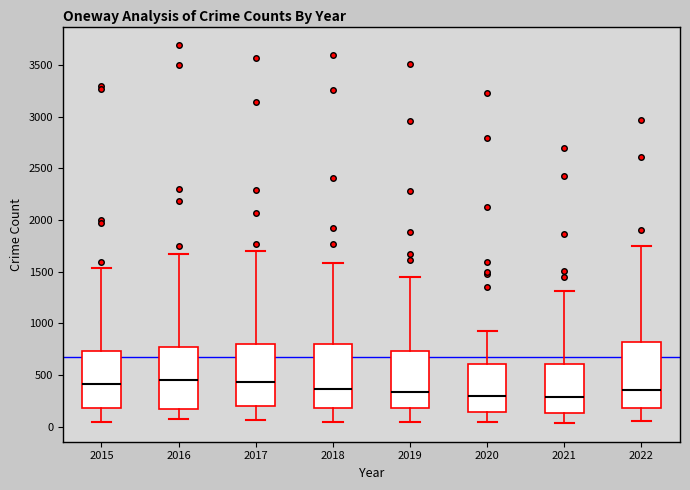

Reading left to right, read every box against the y-axis: the position of its median line, the range the box covers, and the ends of its whiskers. The values are not printed on the chart, so give them approximately, as read against the axis.

2015: median 400, box 200 to 750, whiskers 50 to 1550
2016: median 450, box 200 to 800, whiskers 50 to 1650
2017: median 450, box 200 to 800, whiskers 50 to 1700
2018: median 350, box 200 to 800, whiskers 50 to 1600
2019: median 350, box 200 to 750, whiskers 50 to 1450
2020: median 300, box 150 to 600, whiskers 50 to 950
2021: median 300, box 150 to 600, whiskers 50 to 1300
2022: median 350, box 200 to 800, whiskers 50 to 1750